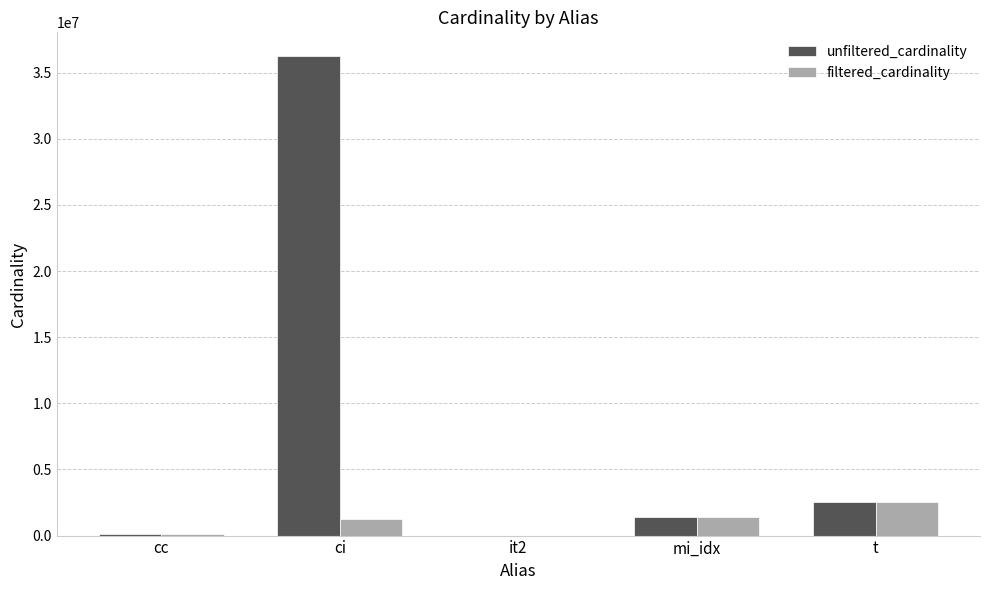

What is the sum of all unfiltered_cardinality values?

40287890